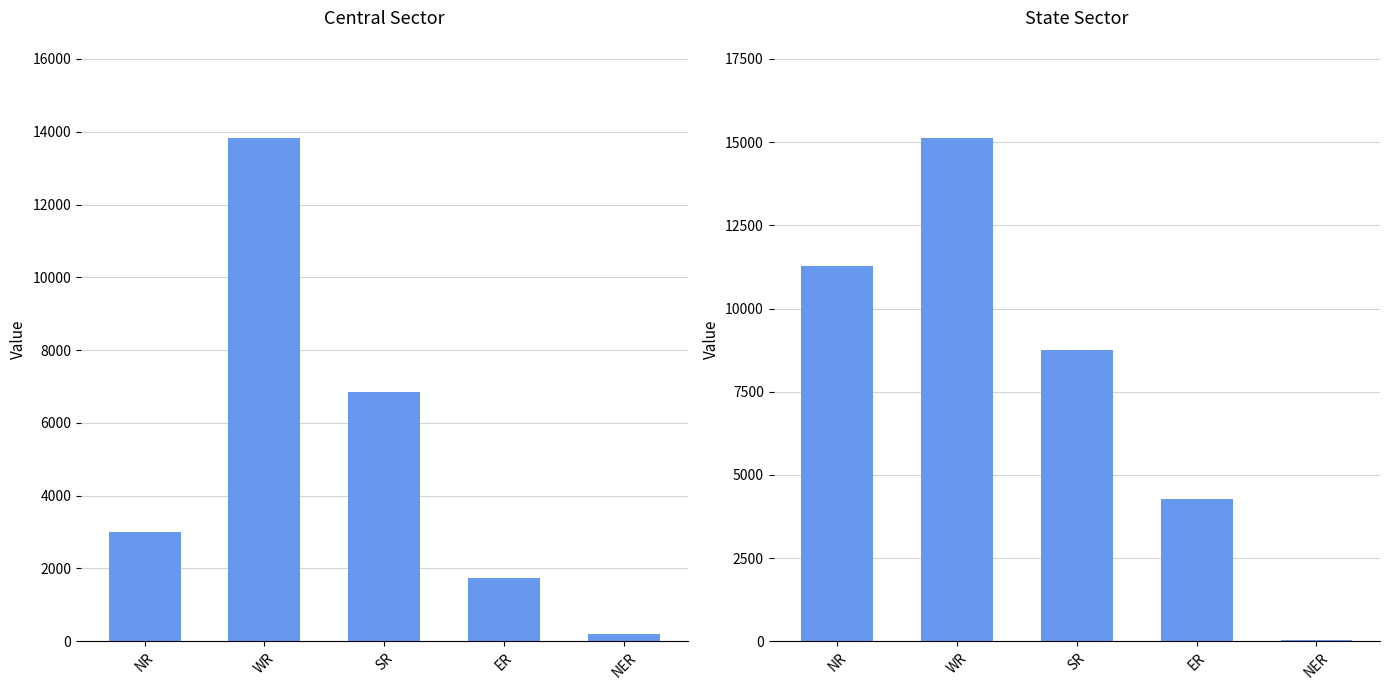

True or false: State Sector has a value of 4052 at SR.

False